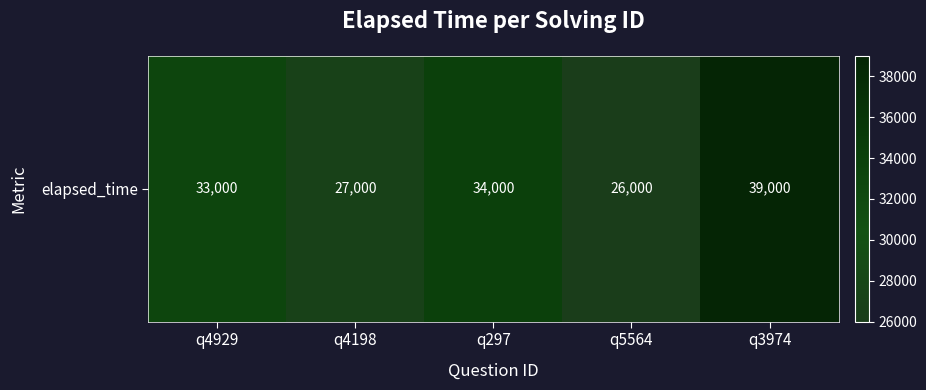

What is the average value?

31800